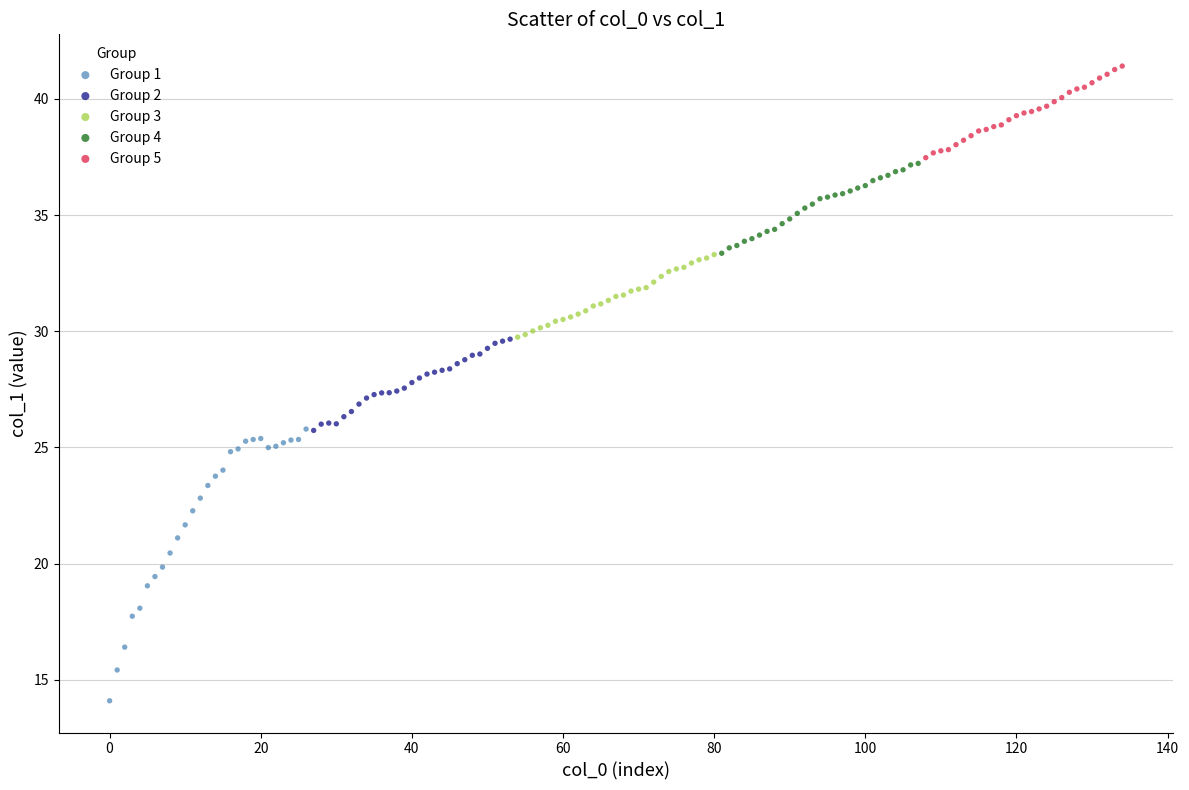

Which series contains the lowest Y value?

Group 1